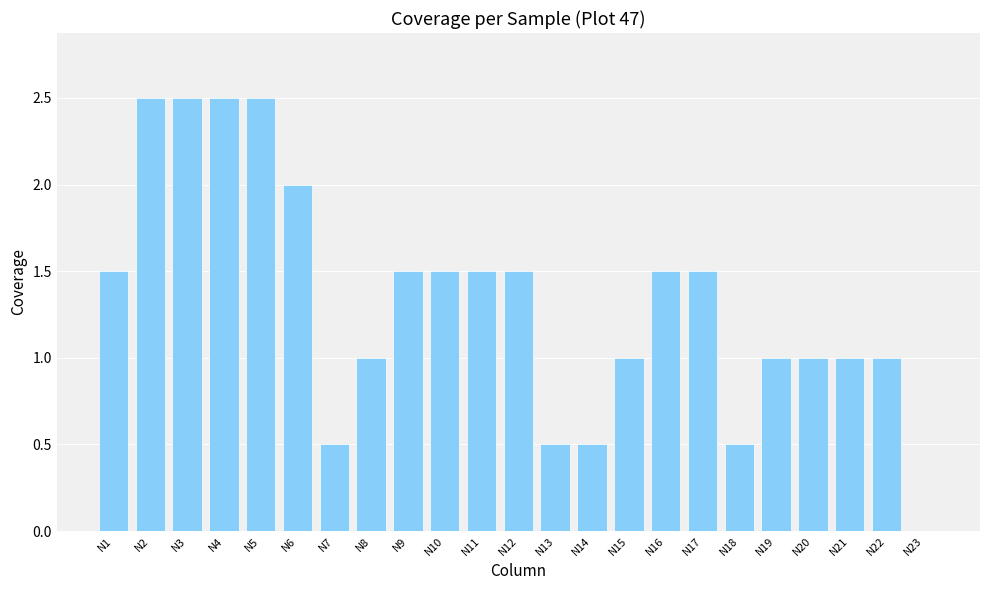

Count the number of categories in the chart.

23